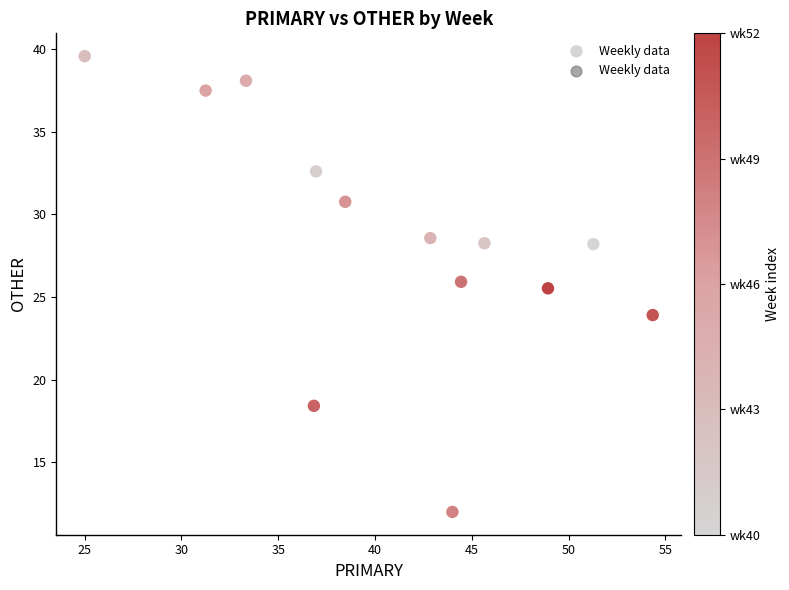

What Y value in the scatter plot is closest to 25?

25.5